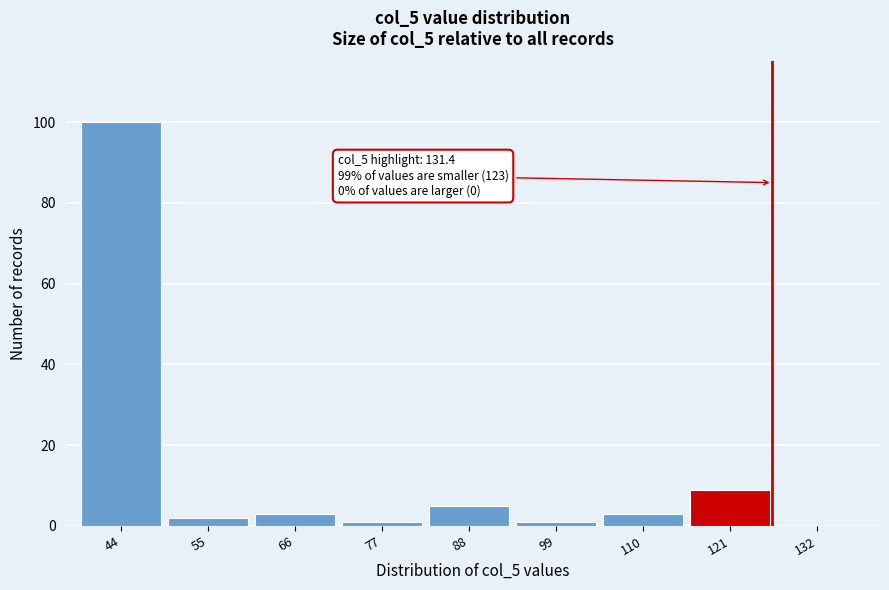

Reading right to left, what are all the values shown in this chart?

132=0	121=9	110=3	99=1	88=5	77=1	66=3	55=2	44=100